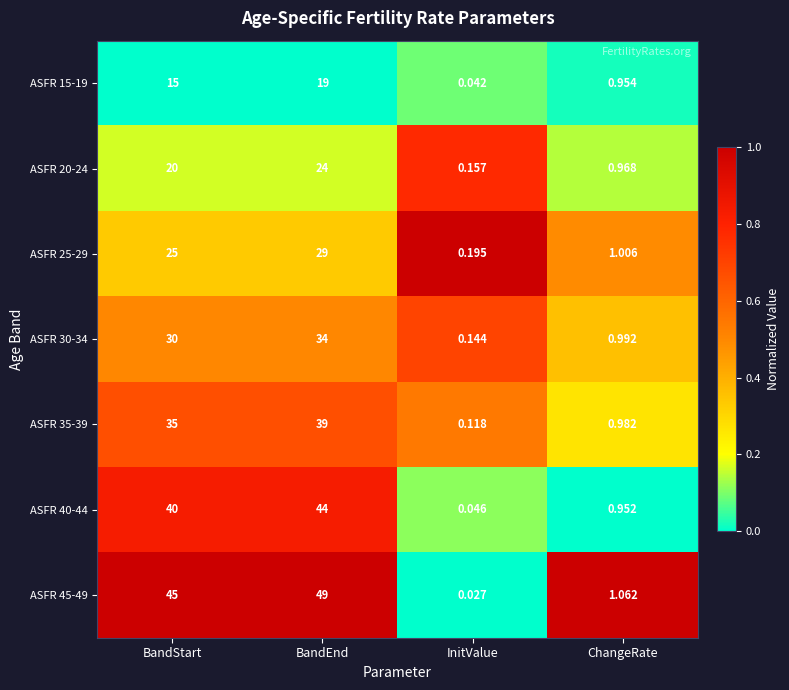

At which label does ASFR 15-19 reach its peak?

BandEnd